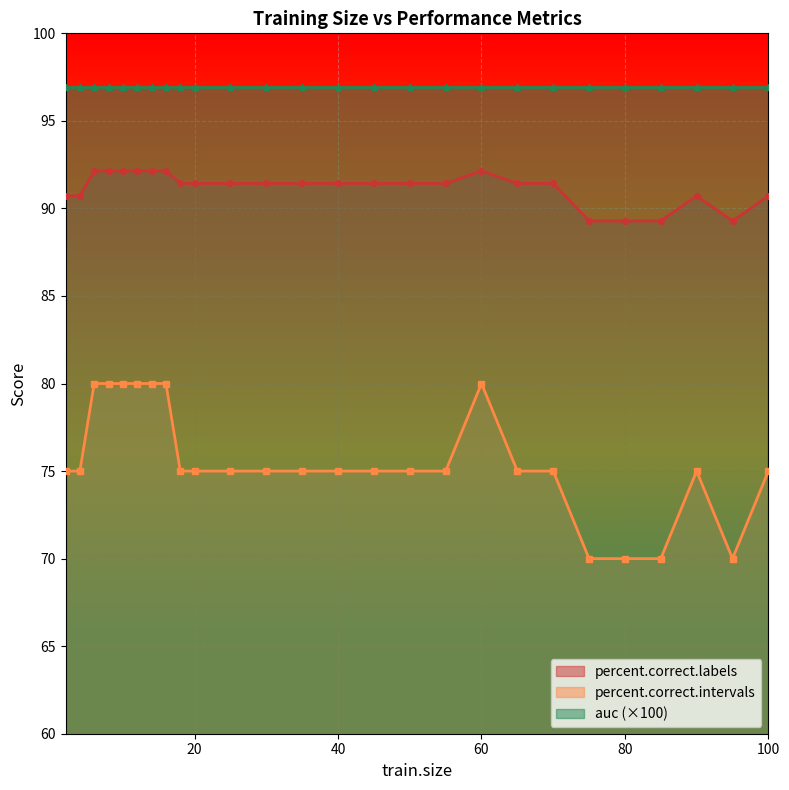

True or false: percent.correct.intervals has a value of 134.7 at 10.

False